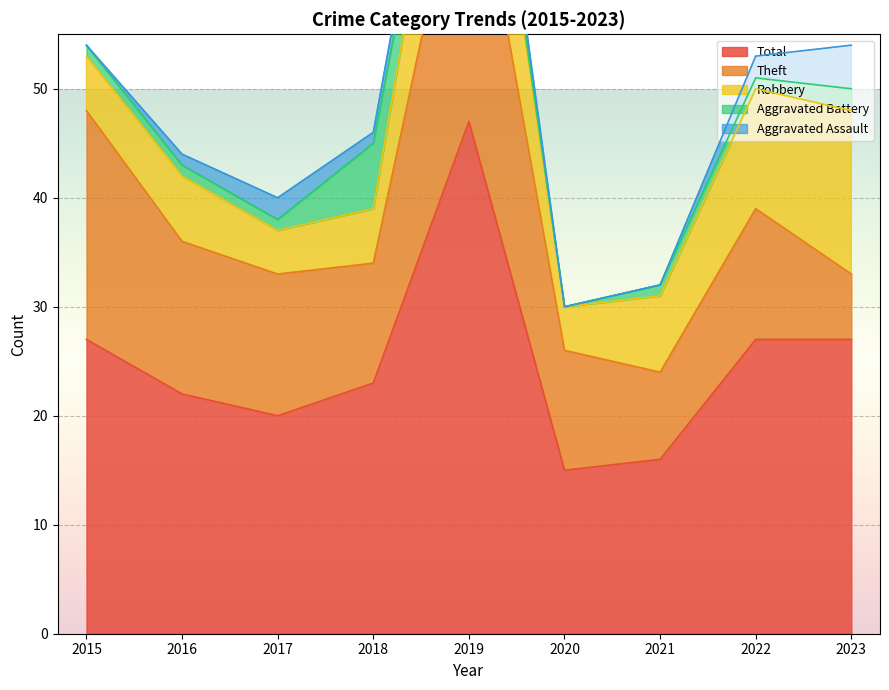

What is the difference between the second highest and second lowest values in the Total series?

11